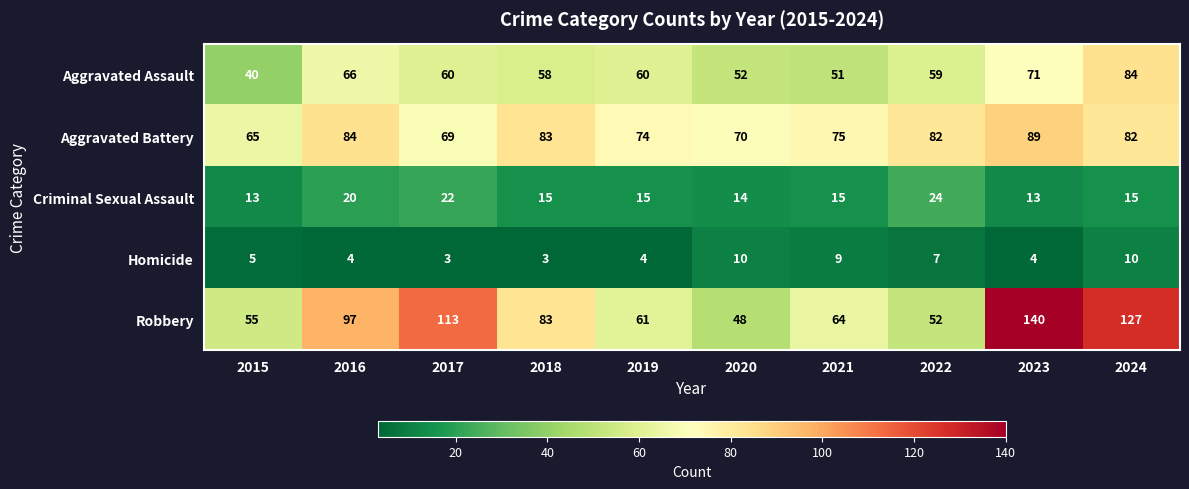

Rank the series at 2022 from highest to lowest value.

Aggravated Battery, Aggravated Assault, Robbery, Criminal Sexual Assault, Homicide